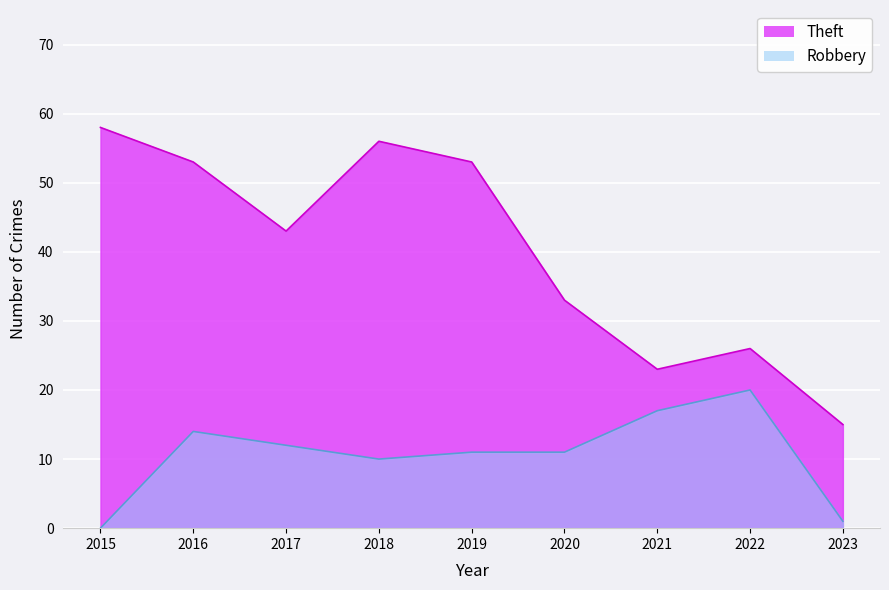

The value of Robbery at 2022 is 5. True or false?

False